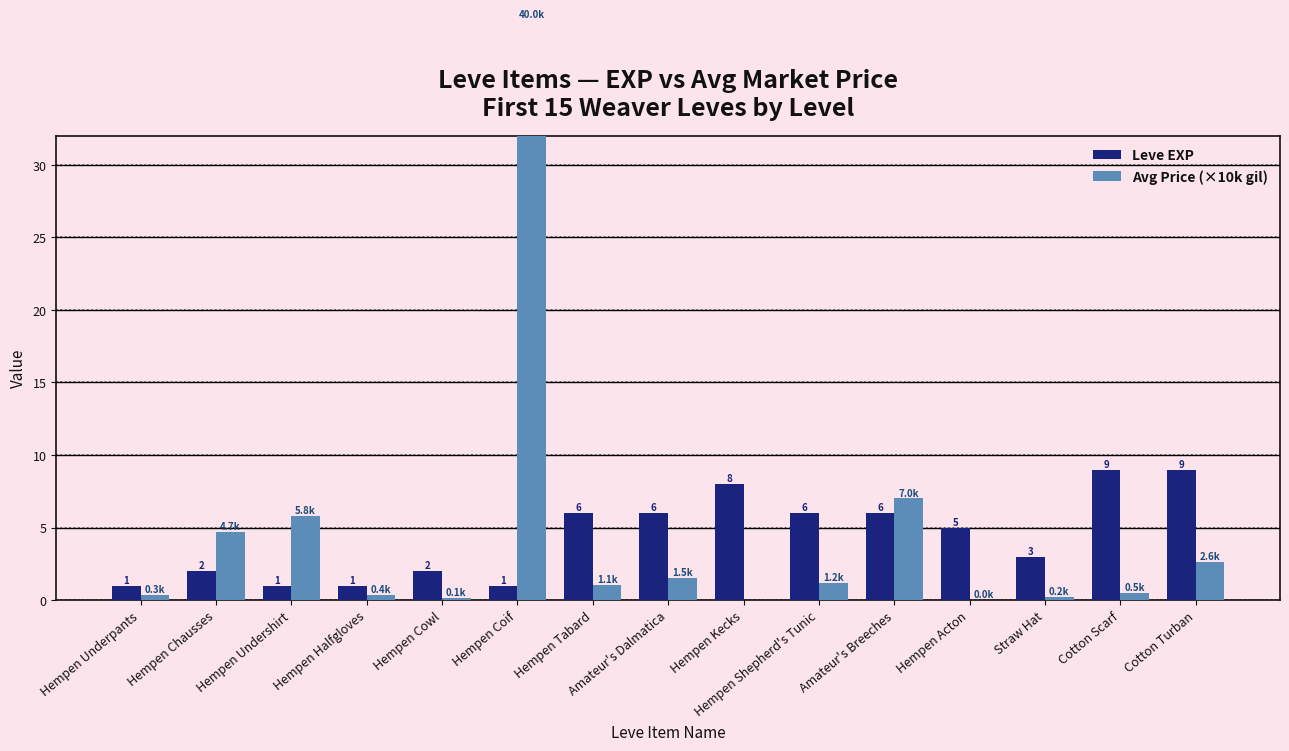

What is the difference between the highest and lowest values at Cotton Turban?

6.4